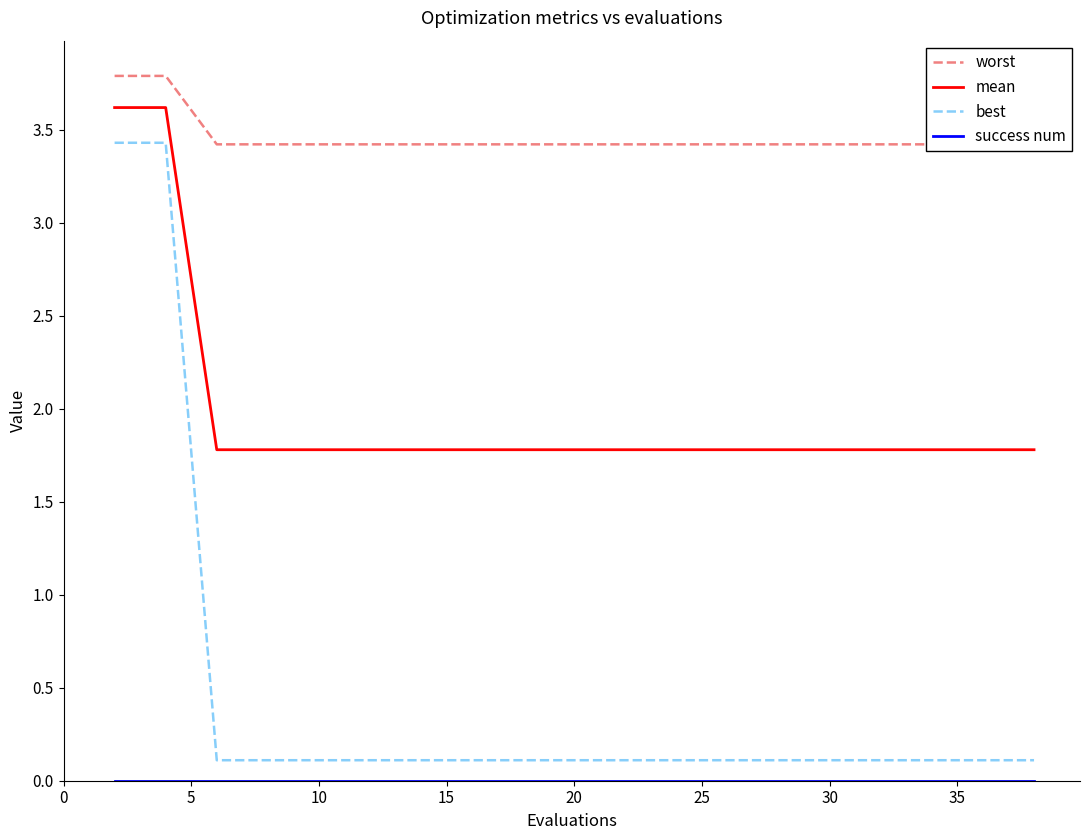

True or false: success num and worst cross at least once.

False